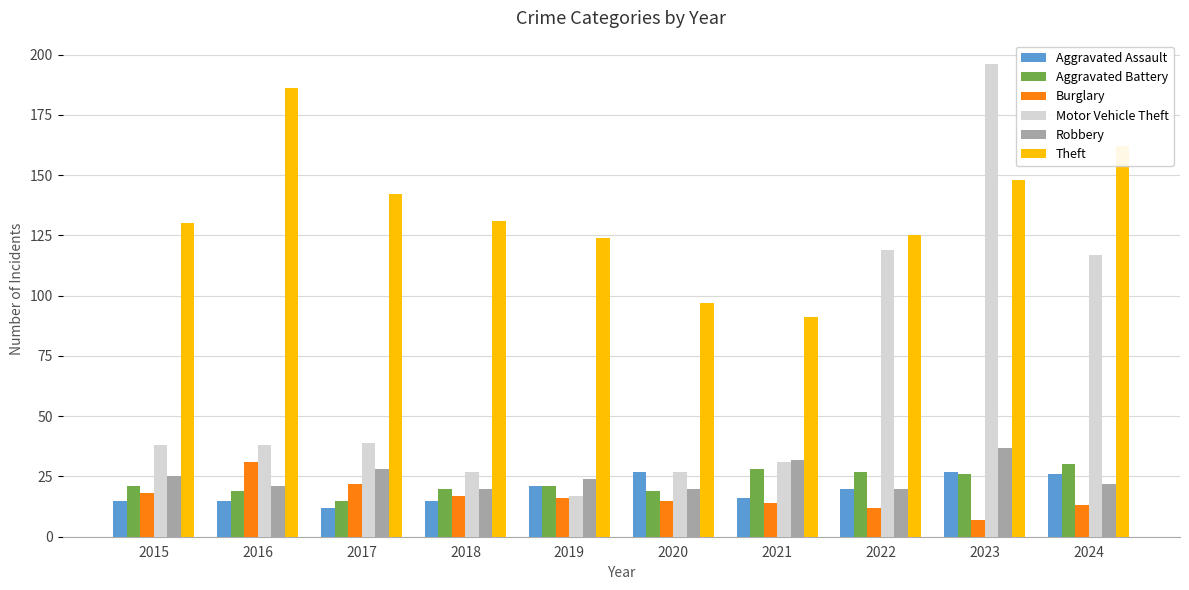

What is the average value of the Aggravated Assault series?

19